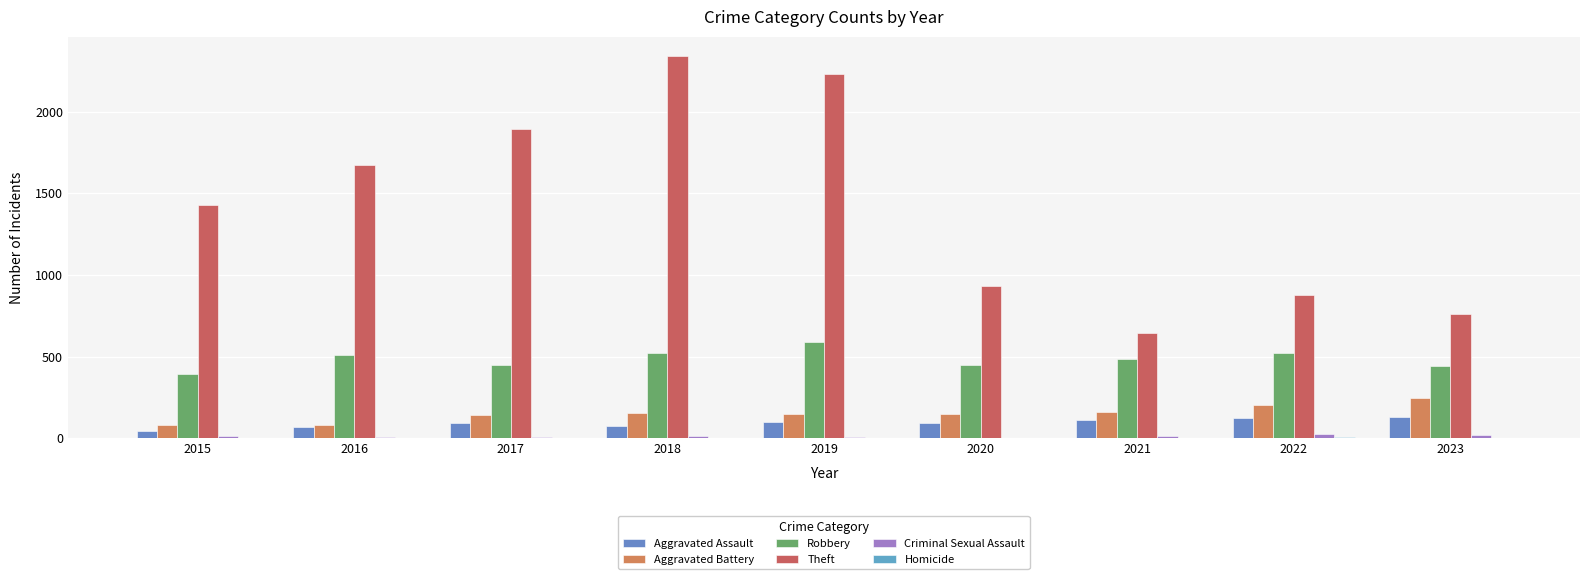

Are the bars horizontal?

No